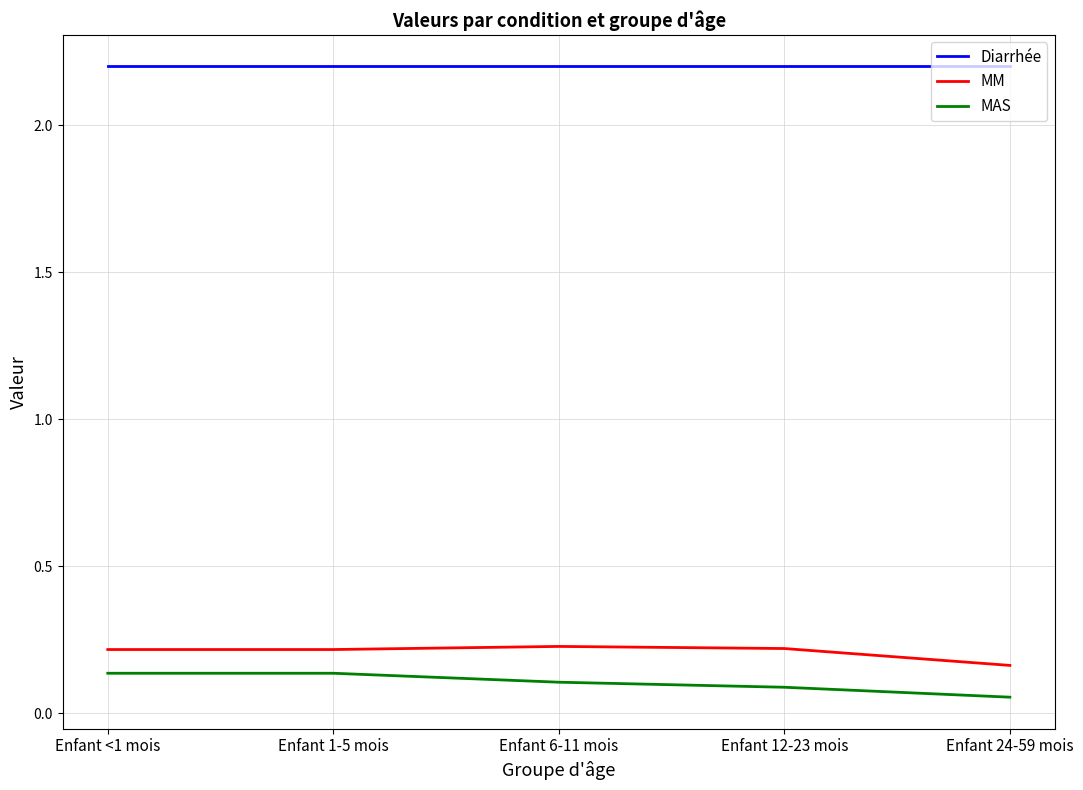

What position from the left is Enfant 1-5 mois?

2